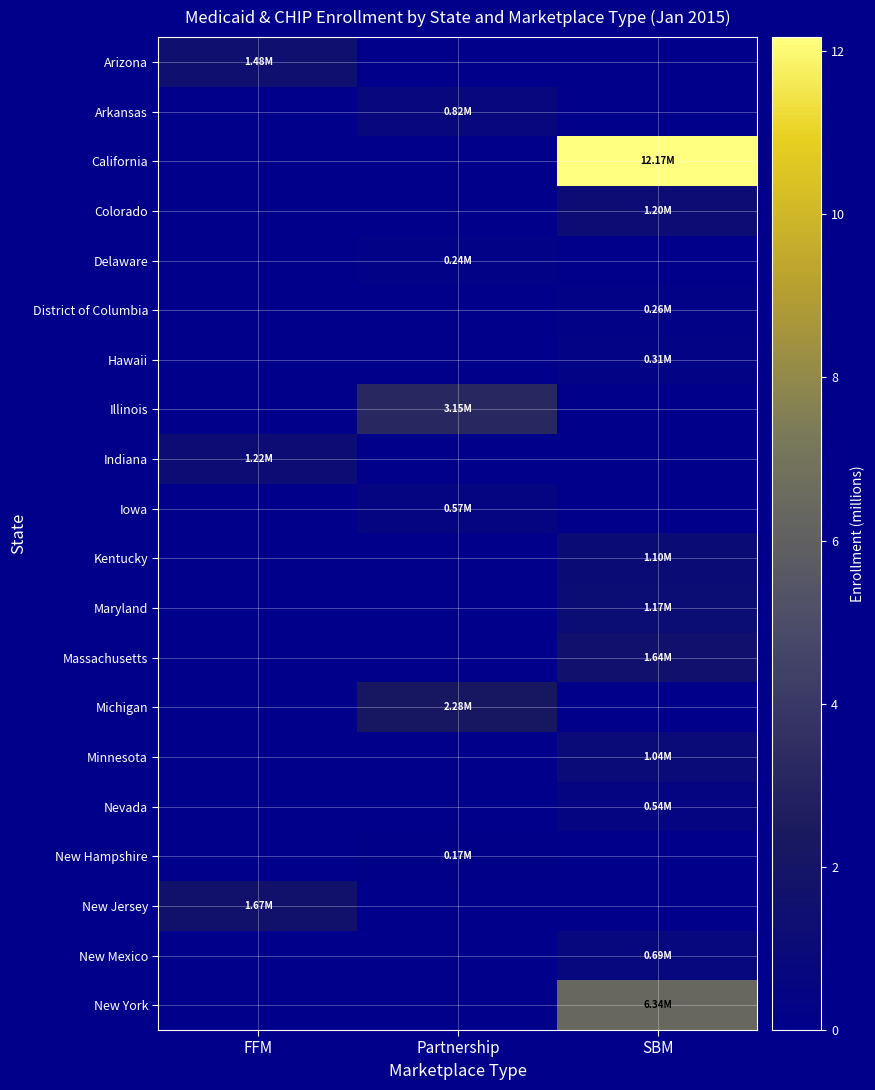

At which category is the sum across all series the highest?

SBM